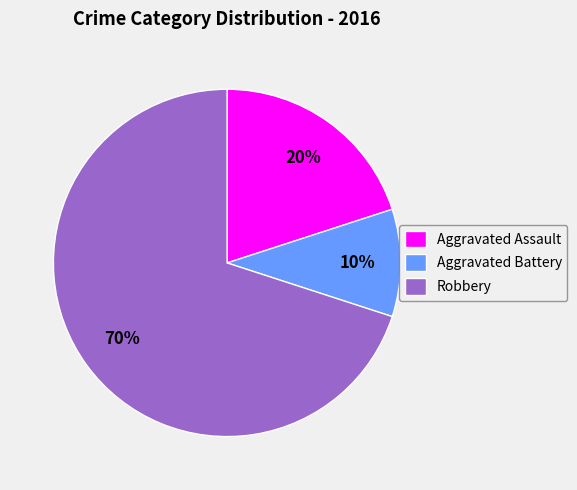

To the nearest percent, what percentage of the pie is Aggravated Assault?

20%